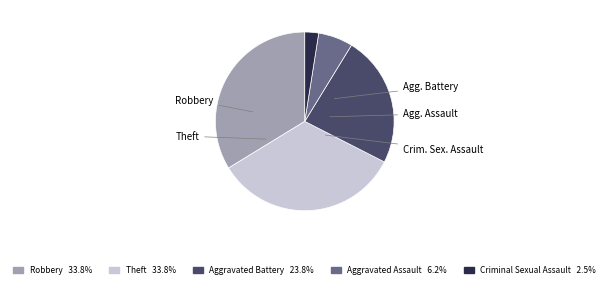

The Theft slice represents 34% of the pie. True or false?

True